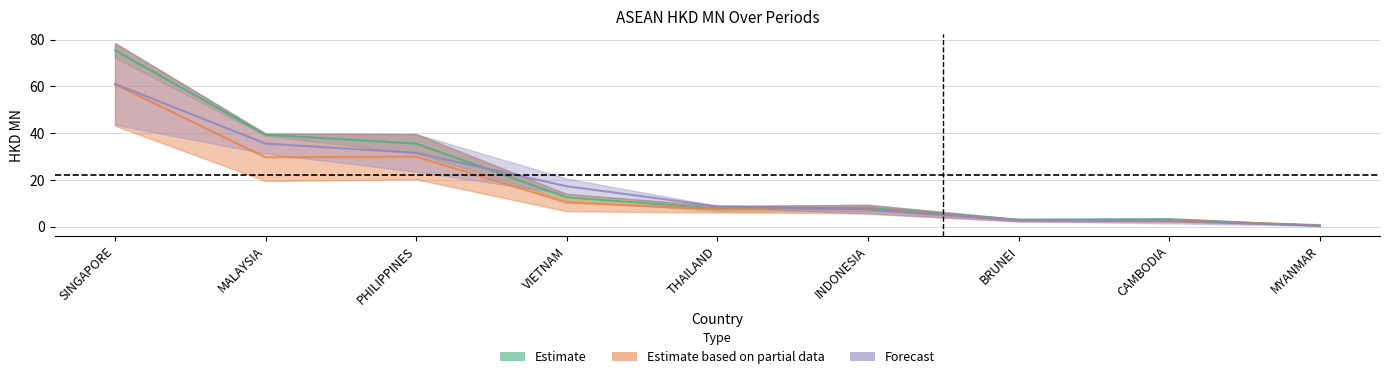

After their last crossing, which series has the higher values: 201807 or 201712?

201807